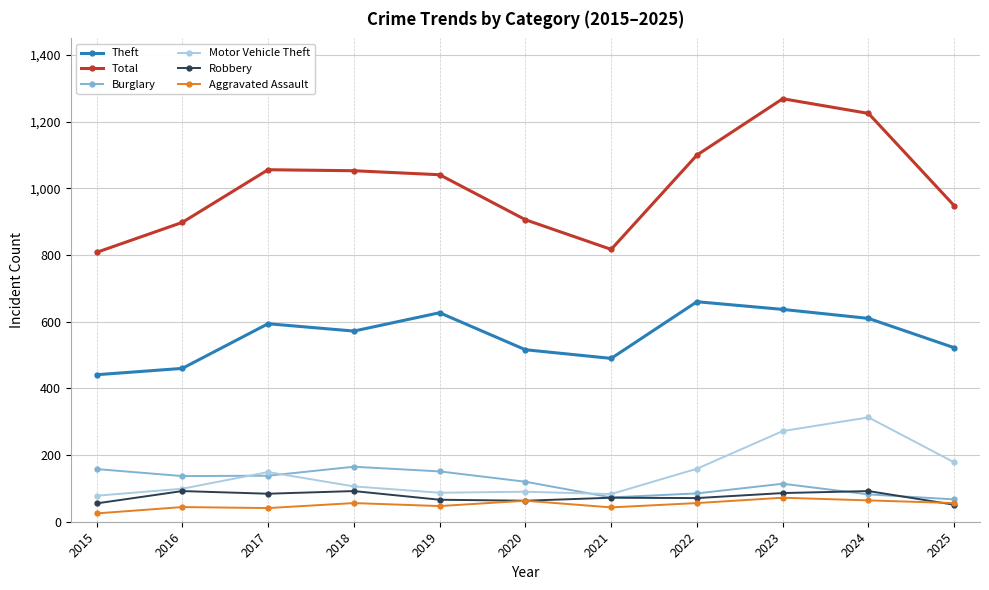

Is the value of Robbery at 2019 greater than the value of Motor Vehicle Theft at 2022?

No